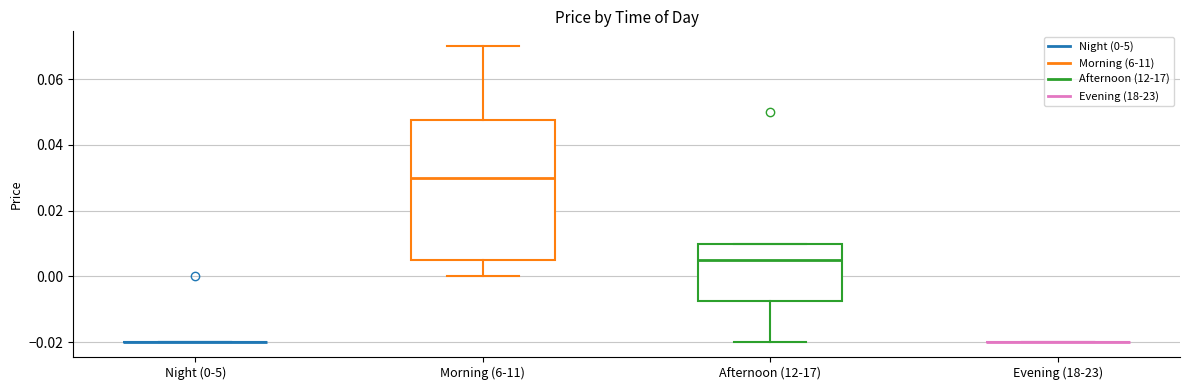

Reading left to right, transcribe this box plot: for each box, give where its median line is, the range the box spans, and where its two whiskers end, as read against the y-axis. The values are not printed on the chart, so give them approximately, as read against the axis.

Night (0-5): box collapsed to a line at -0.020, whiskers -0.020 to -0.020
Morning (6-11): median 0.030, box 0.006 to 0.048, whiskers 0.000 to 0.070
Afternoon (12-17): median 0.006, box -0.008 to 0.010, whiskers -0.020 to 0.010
Evening (18-23): box collapsed to a line at -0.020, whiskers -0.020 to -0.020